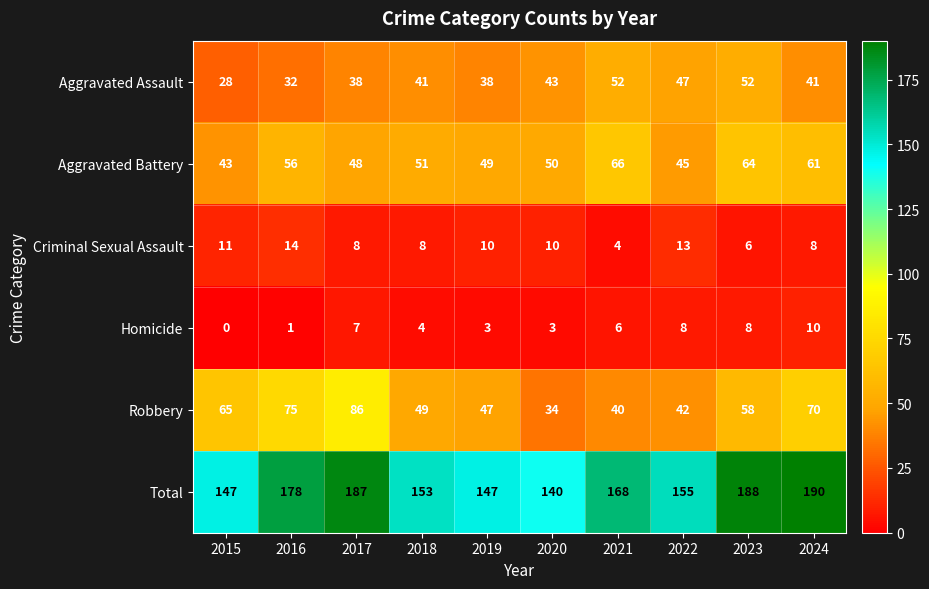

What is the difference between the highest and lowest values at 2020?

137